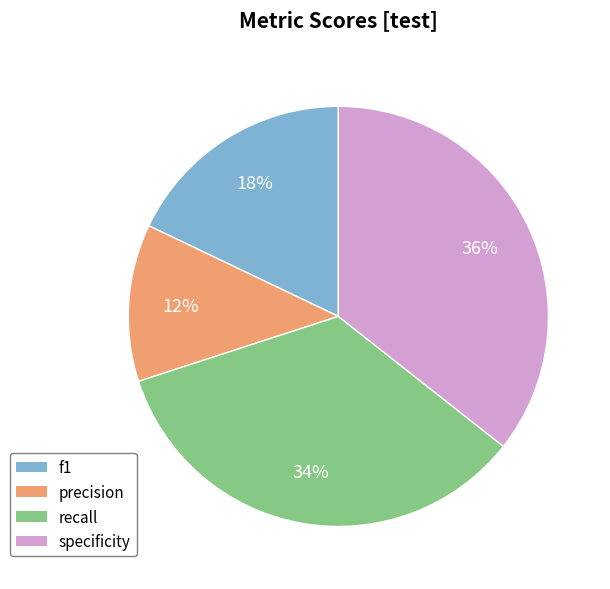

To the nearest percent, what is the difference between the recall and f1 slice percentages?

16%